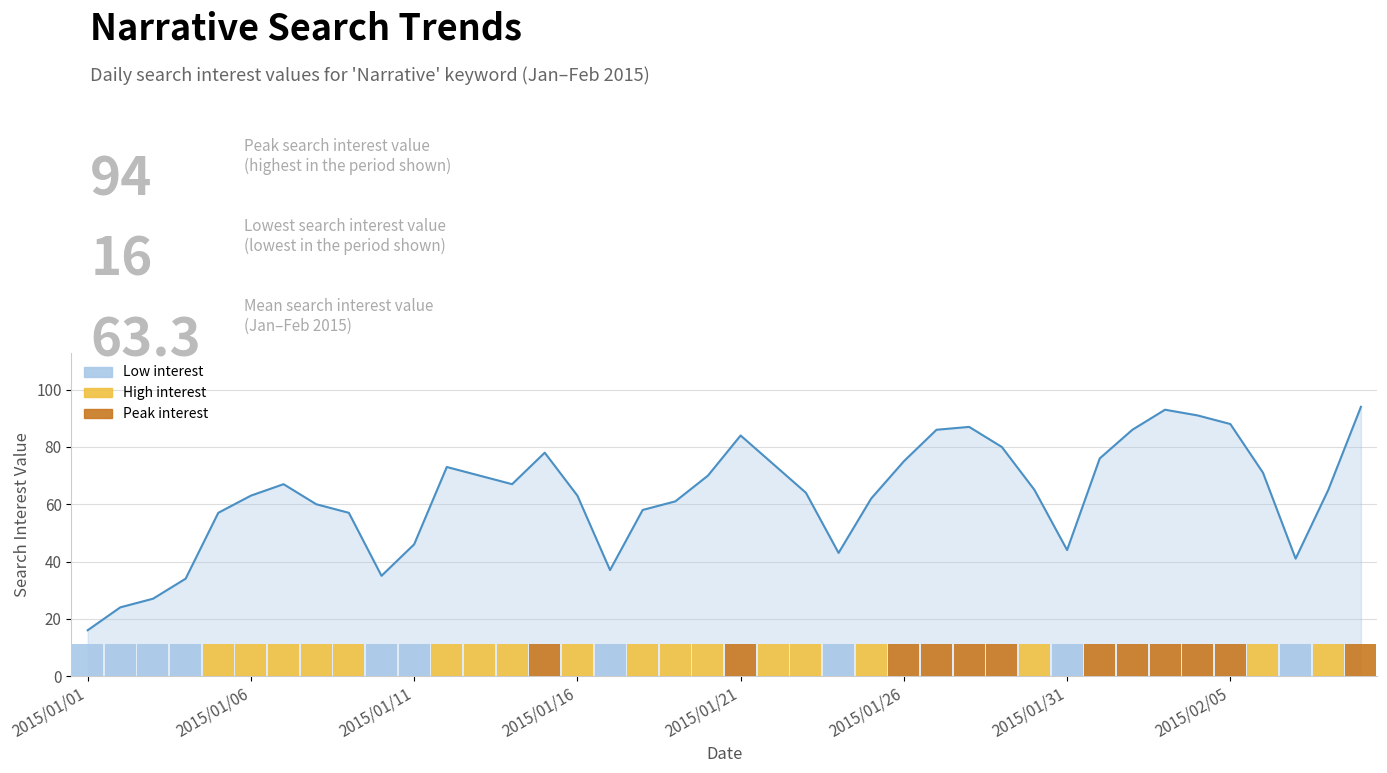

What is the sum of all values?

2532